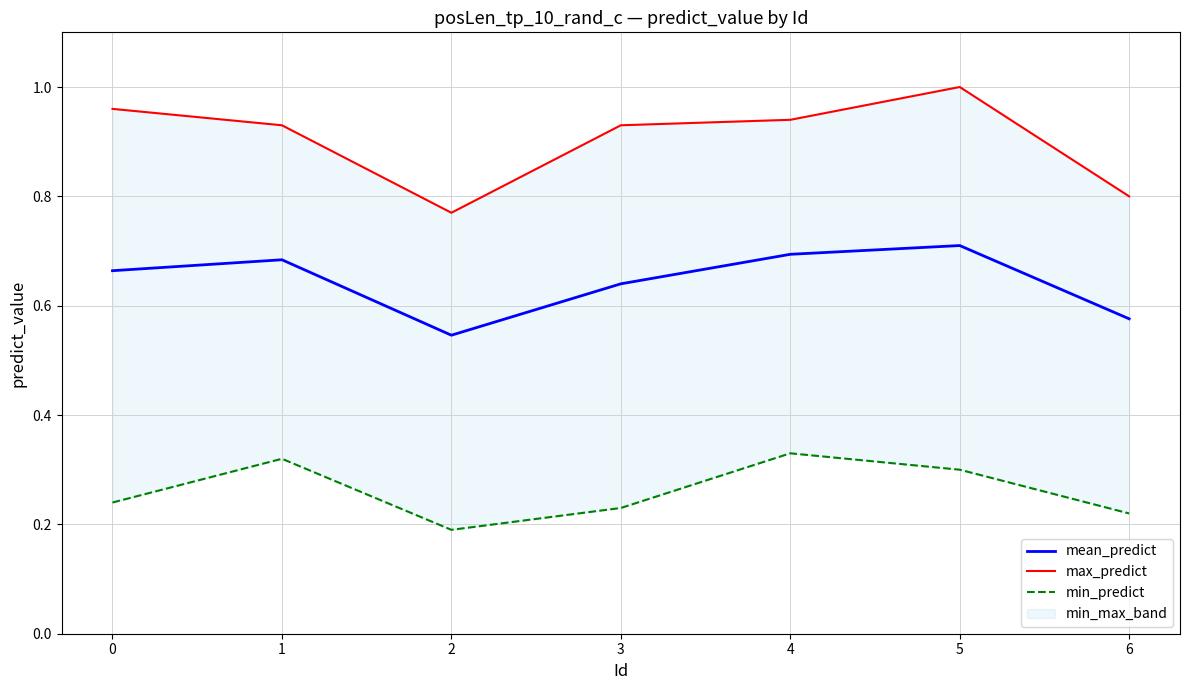

What is the difference between the mean_predict values at 3 and 2?

0.1